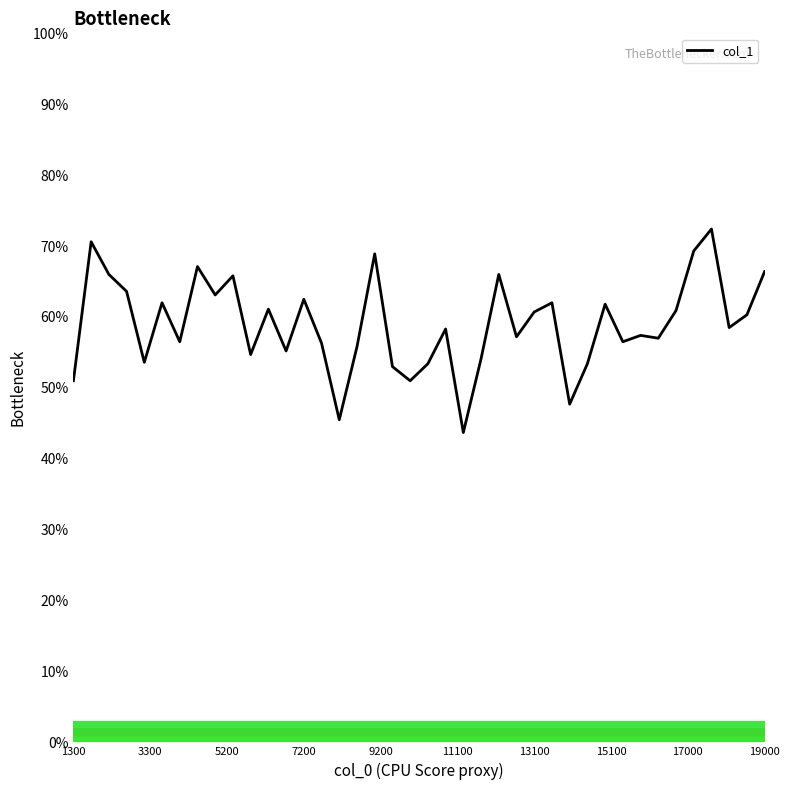

Does the chart have visible grid lines?

No